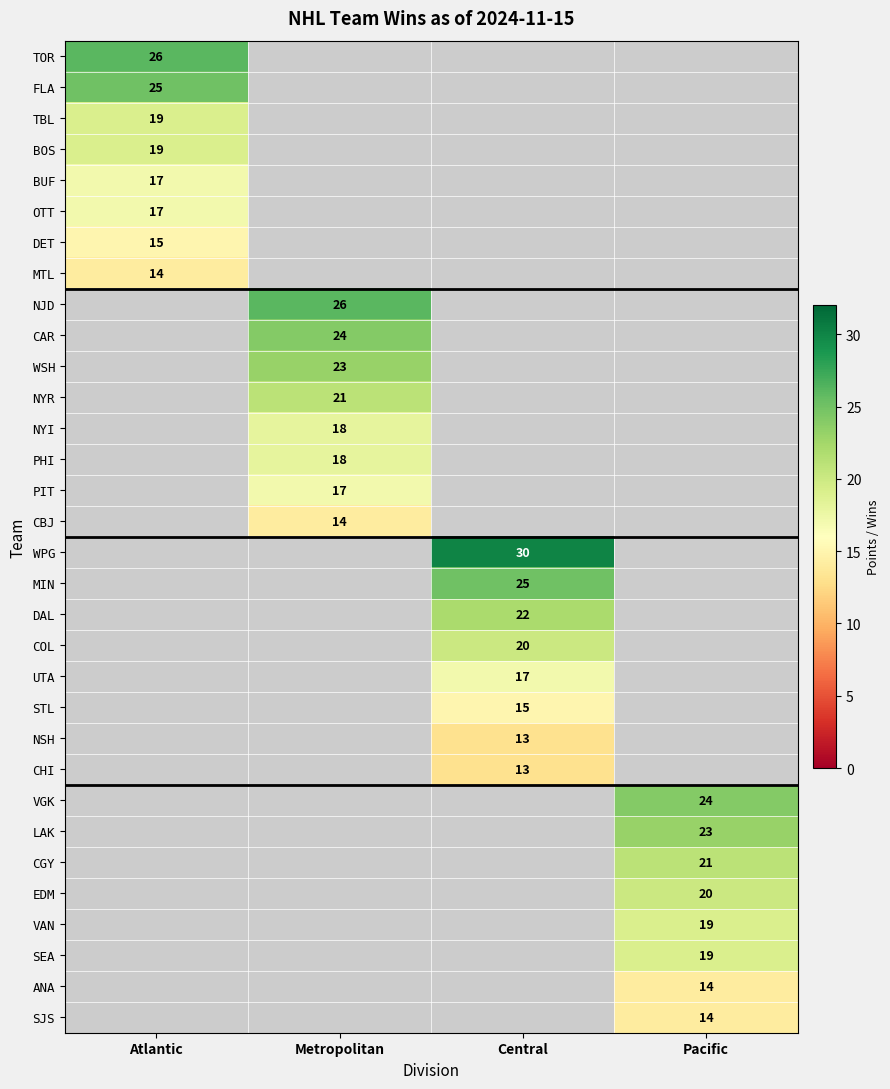

What is the difference between the highest and lowest values at Atlantic?

12.0